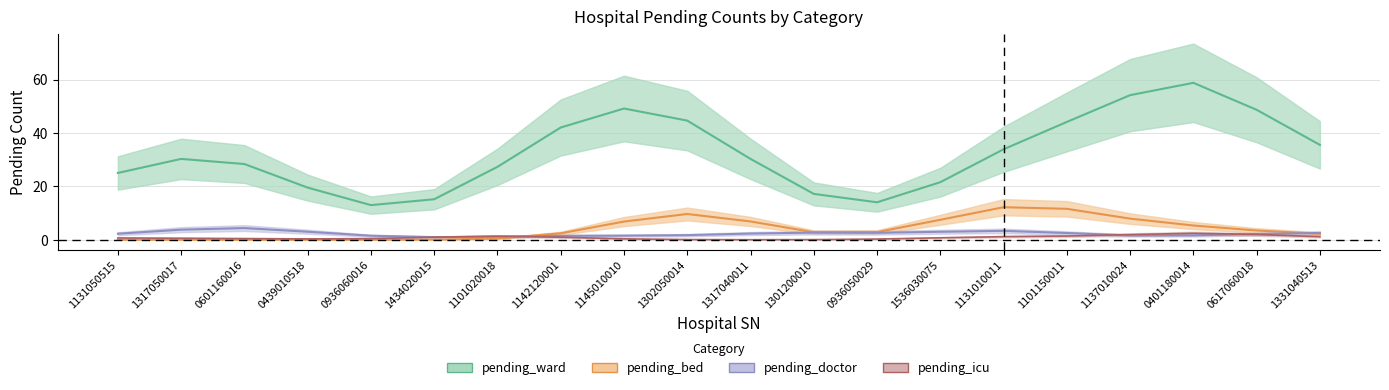

The value of pending_doctor at 0617060018 is 0.8. True or false?

False